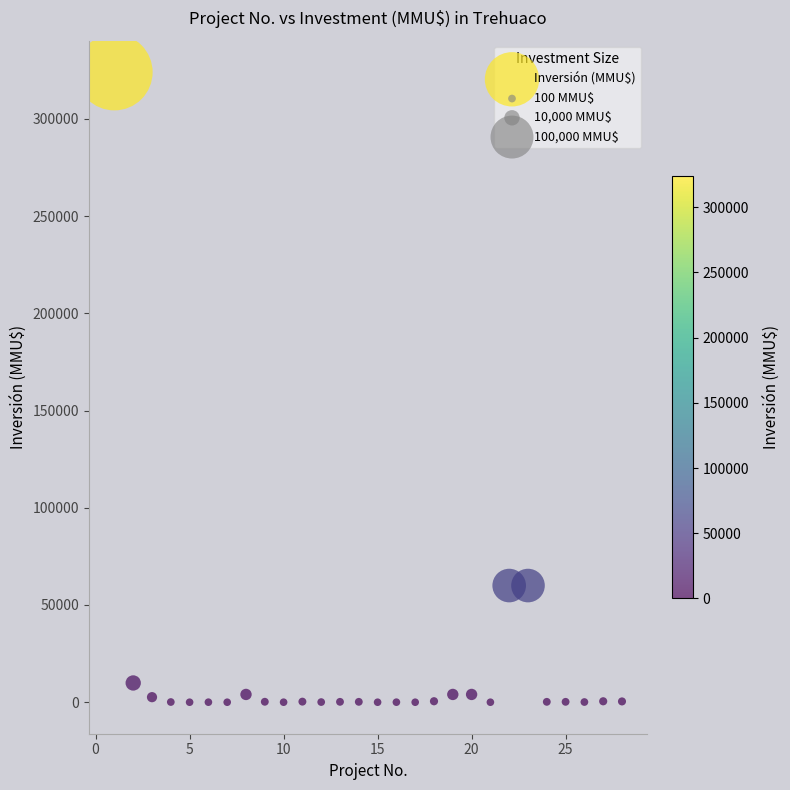

What is the range of Y values (max minus min)?

324020